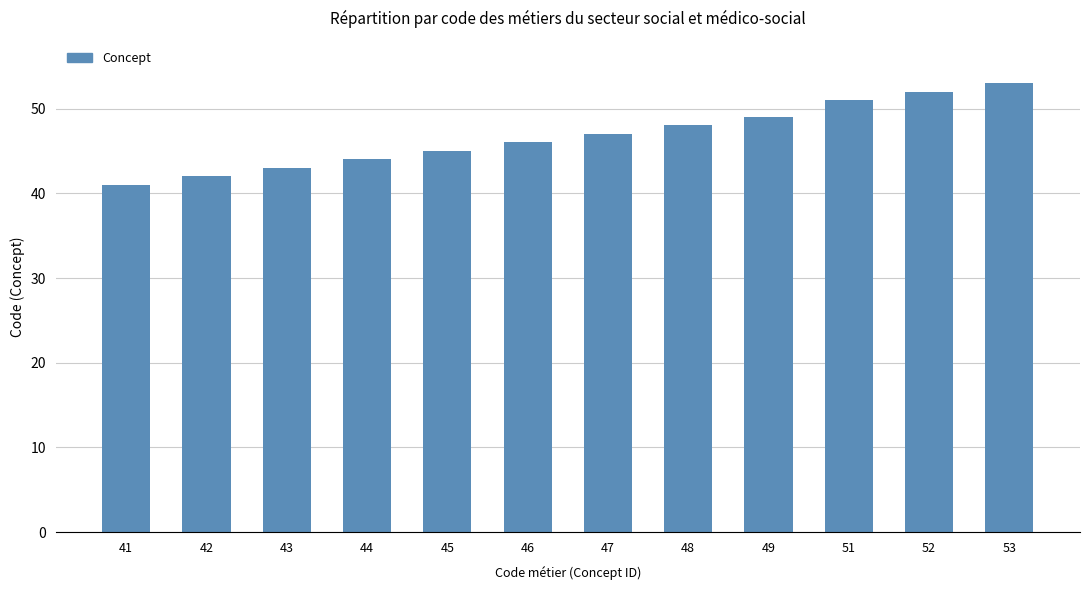

Which has a higher value, 49 or 41?

49